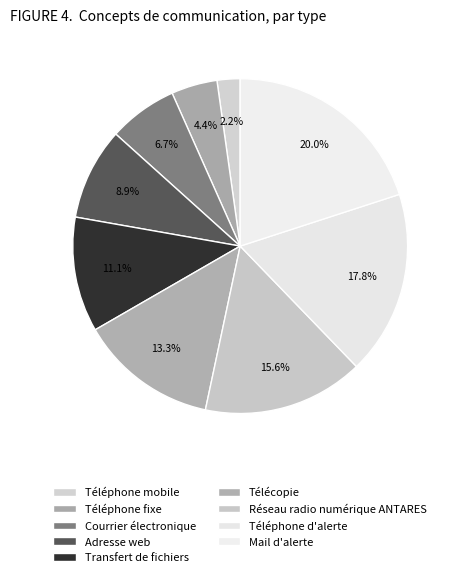

Count the number of slices in the pie.

9